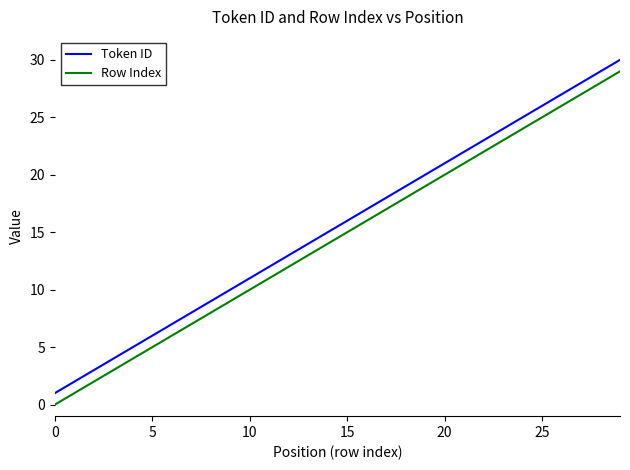

True or false: Token ID and Row Index intersect in this chart.

False